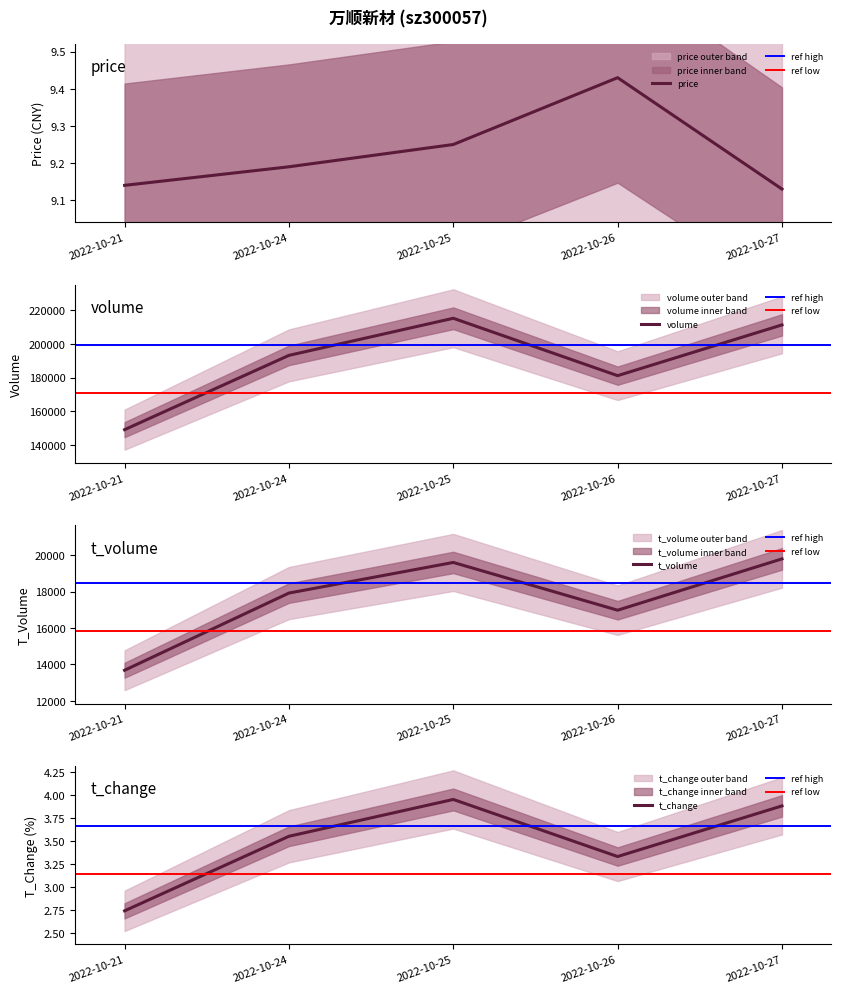

True or false: t_change and volume intersect in this chart.

False